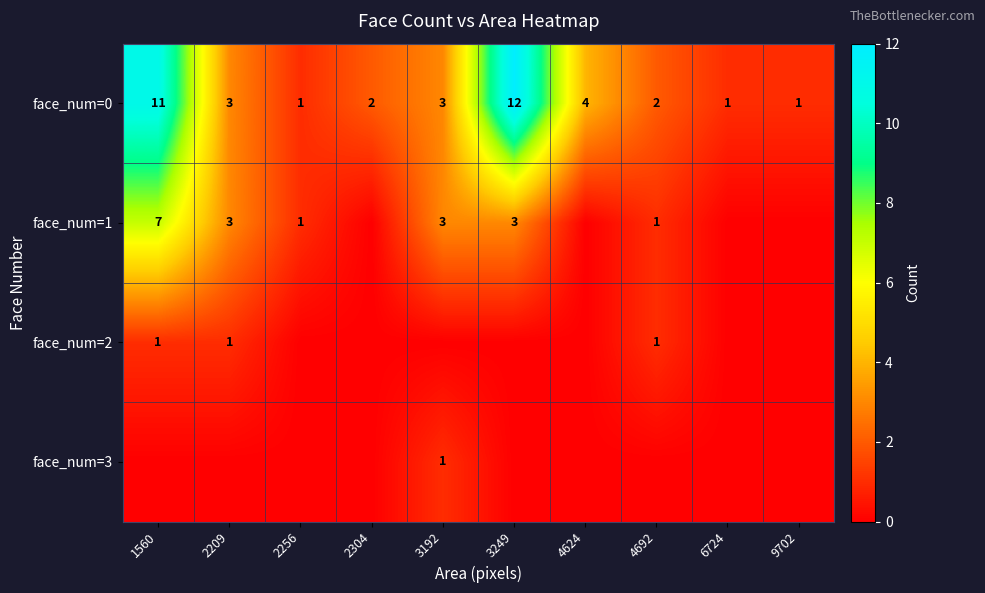

How many data points does each series have?

10